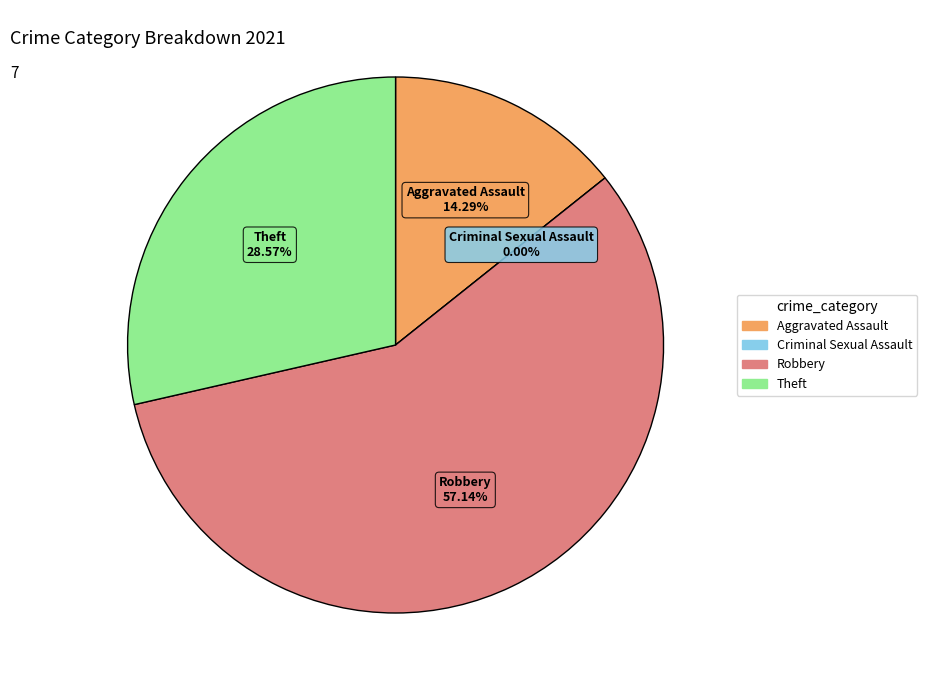

The Robbery slice represents 64% of the pie. True or false?

False